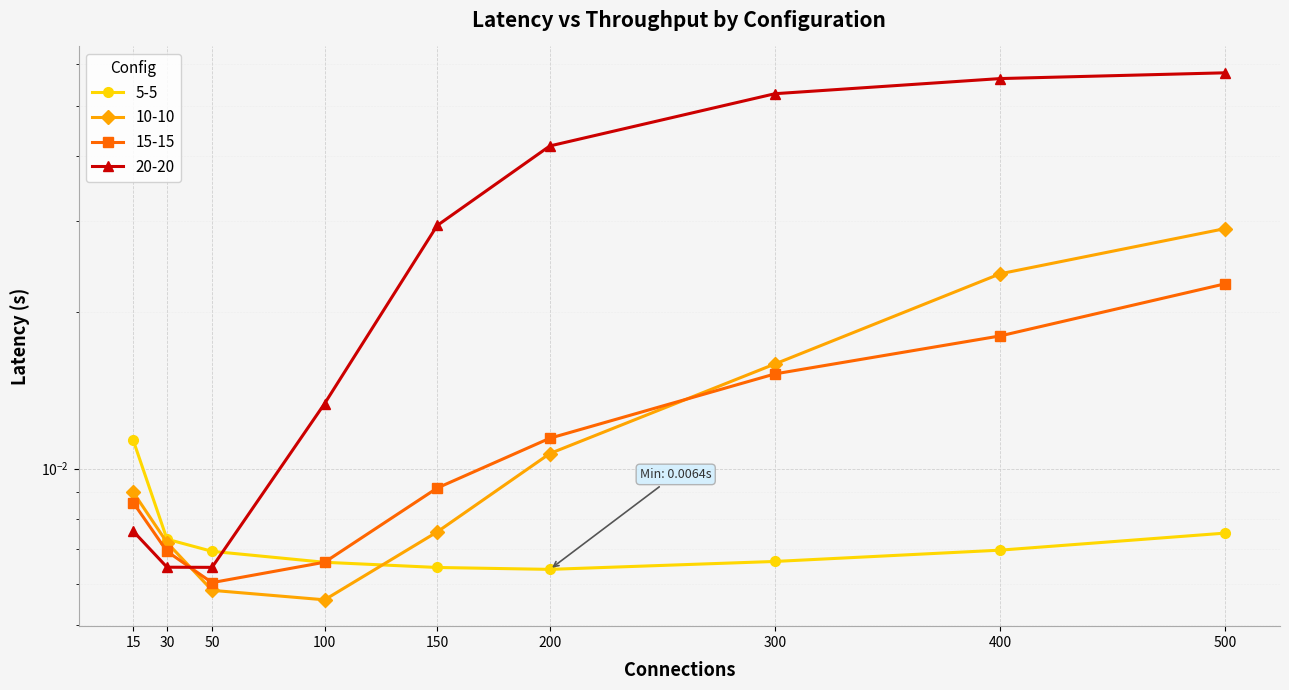

At 50, list the series in order from smallest to largest.

10-10, 15-15, 20-20, 5-5